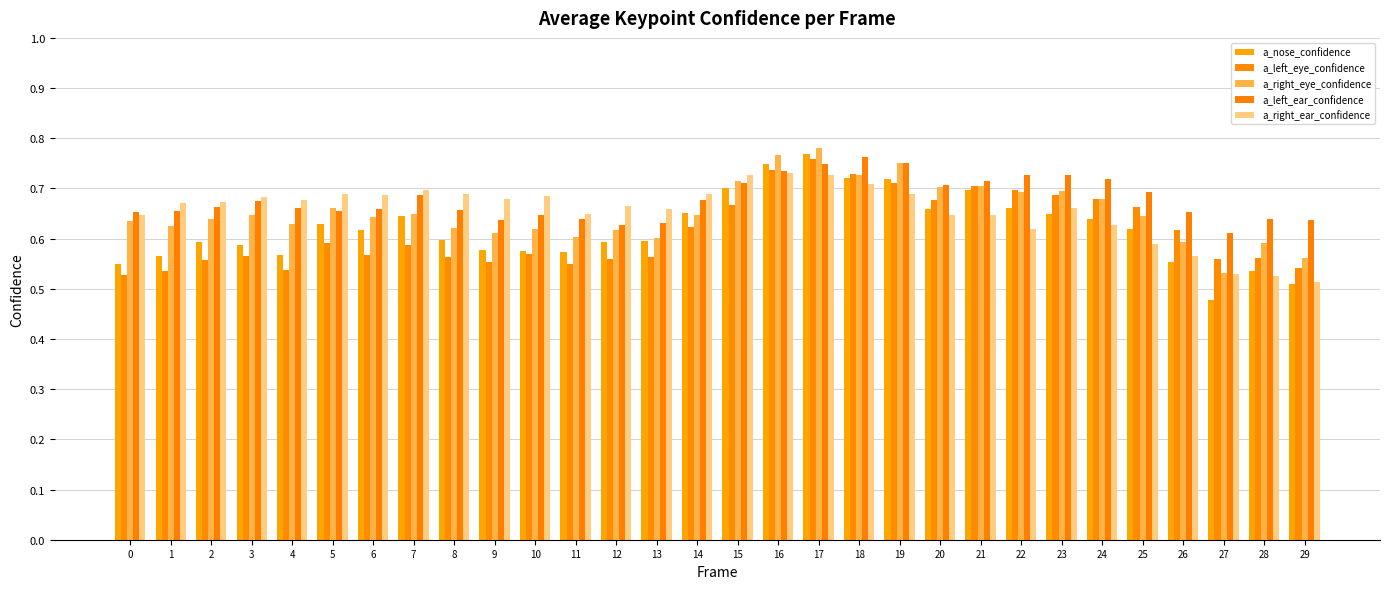

At how many categories does at least one series exceed 0?

30